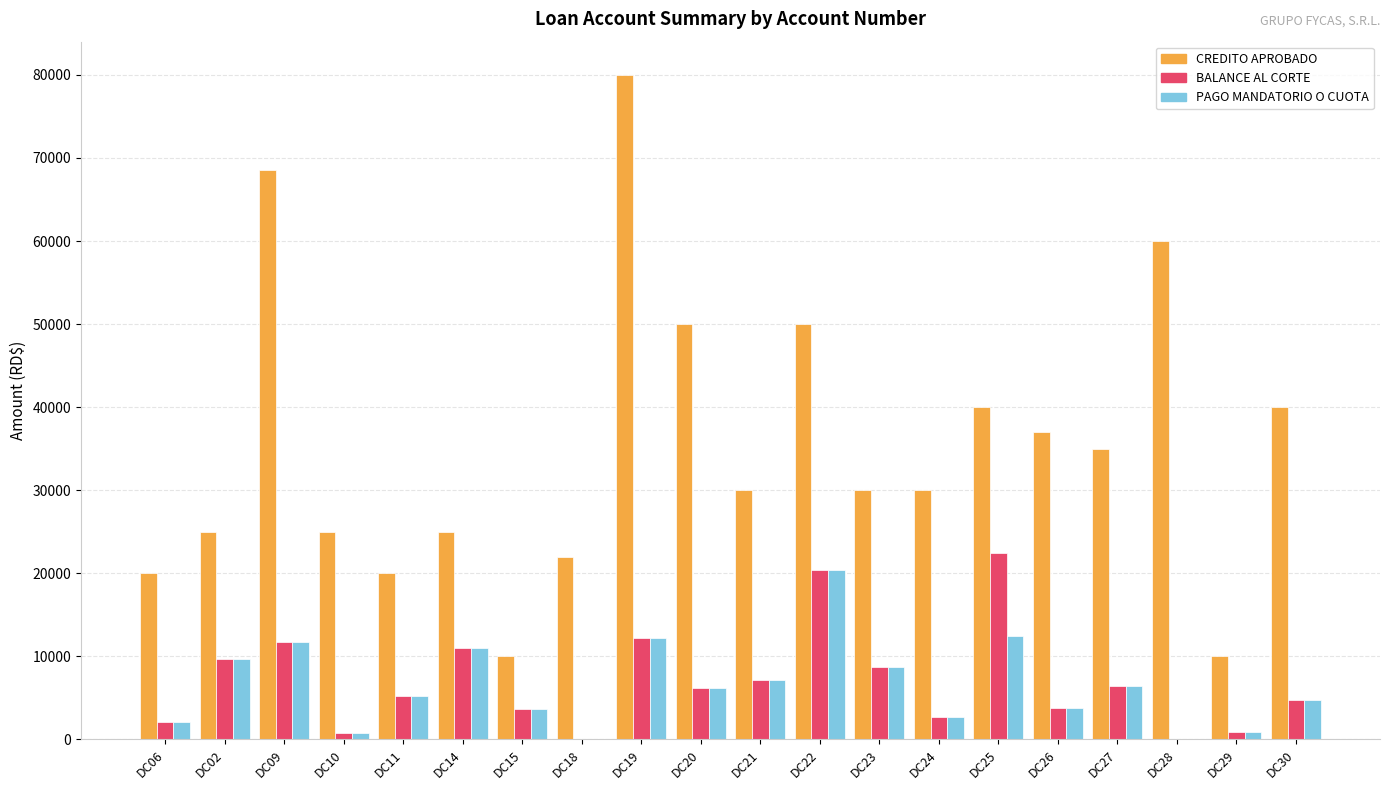

How many groups of bars are there?

20